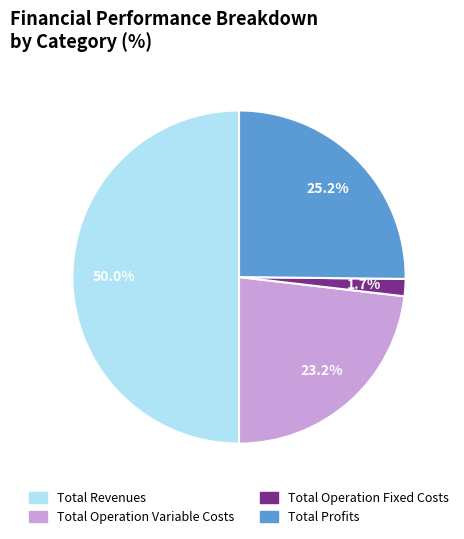

How many segments does this pie chart have?

4